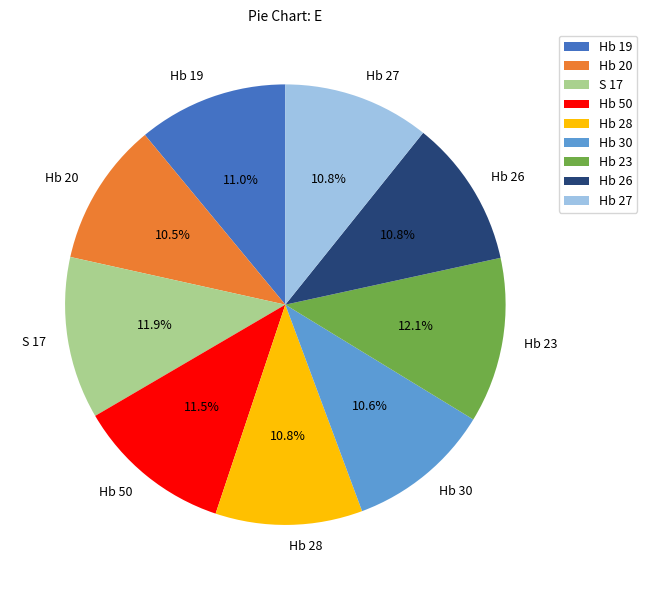

How many slices are in this pie chart?

9